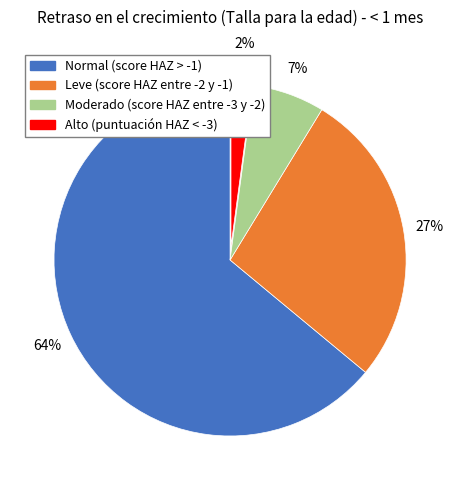

Count the number of slices in the pie.

4